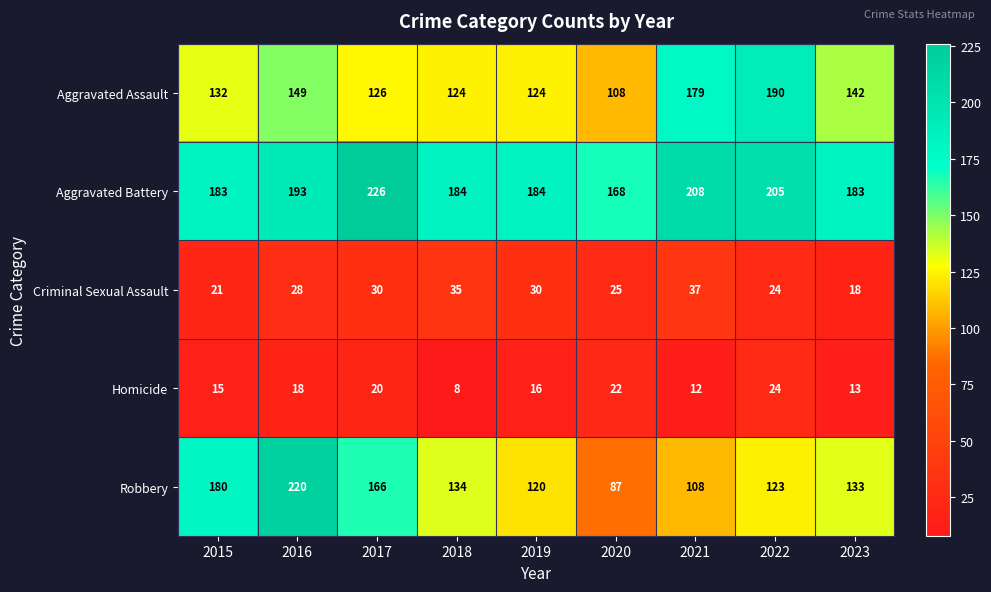

What is the highest value of the Aggravated Battery series?

226